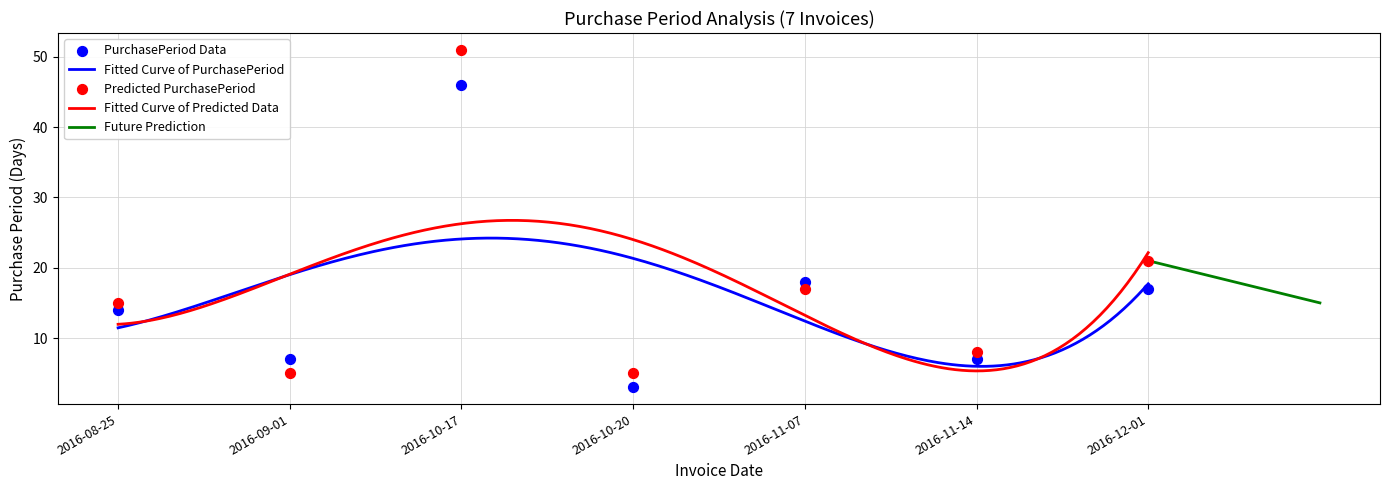

What is the change in value from 2016-10-17 to 2016-12-01?

-29